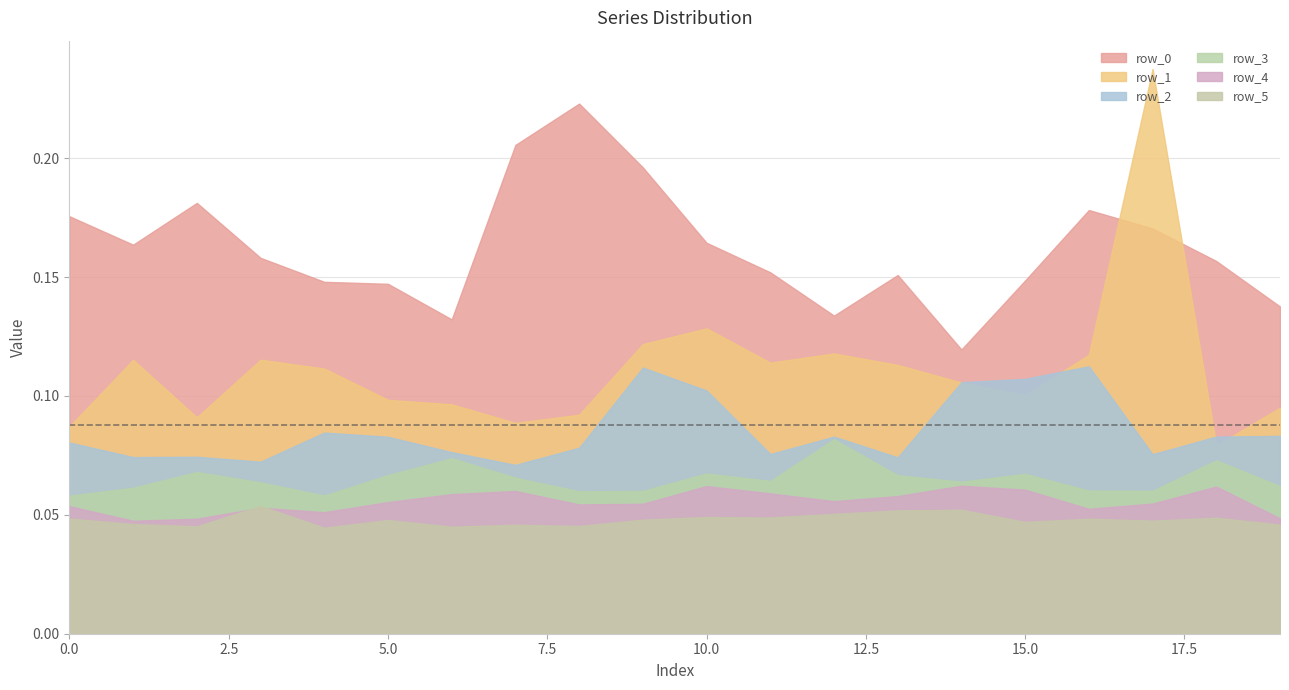

How many lines are shown in the chart?

6